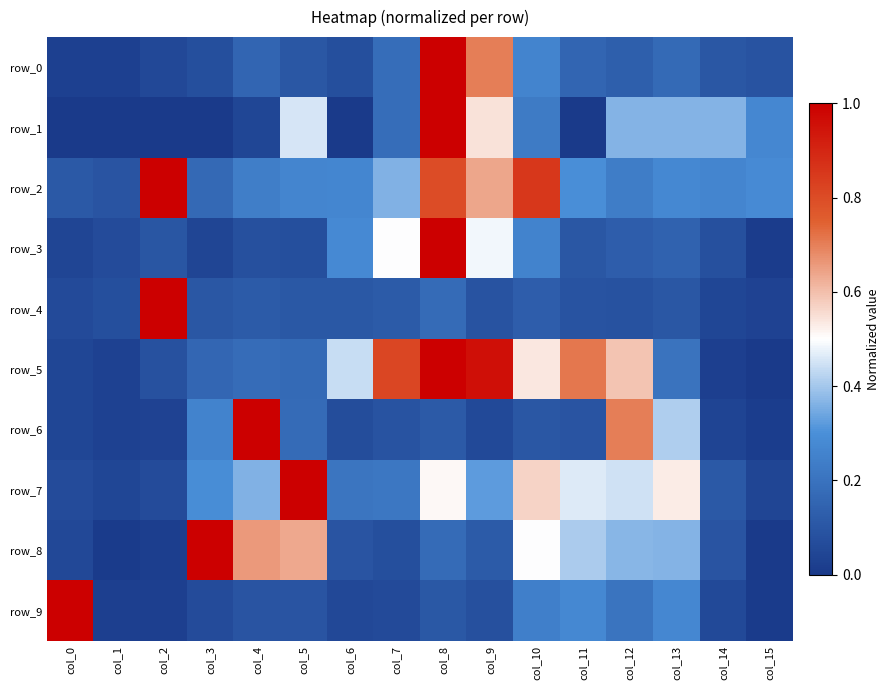

What is the spread (max minus min) of values at col_15?

0.3